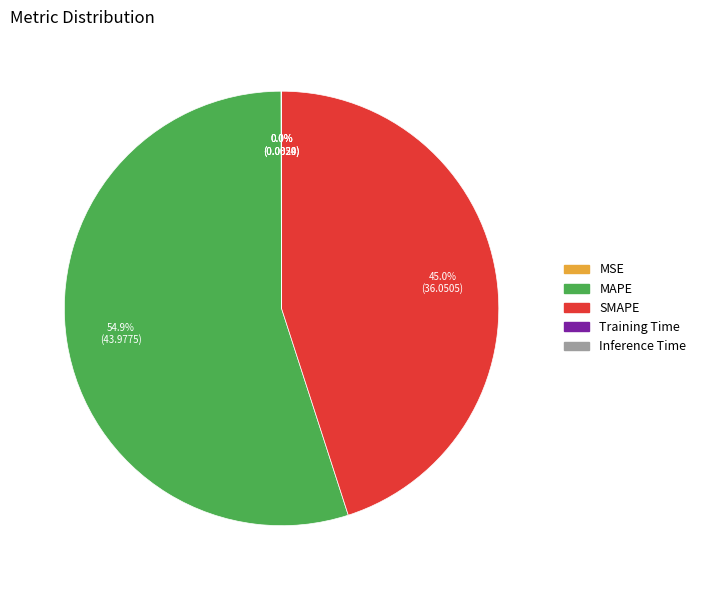

Does any single category account for the majority?

Yes